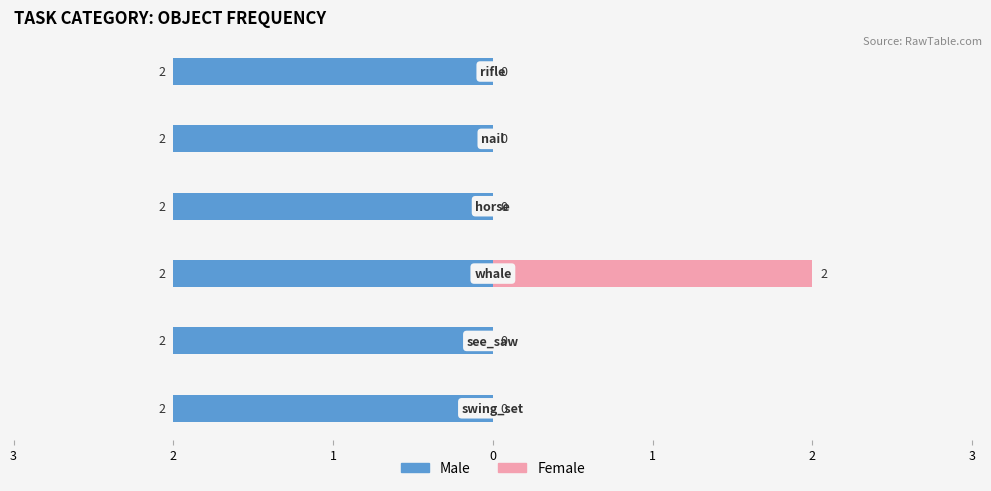

The value of Male at 1 is 0.2. True or false?

False